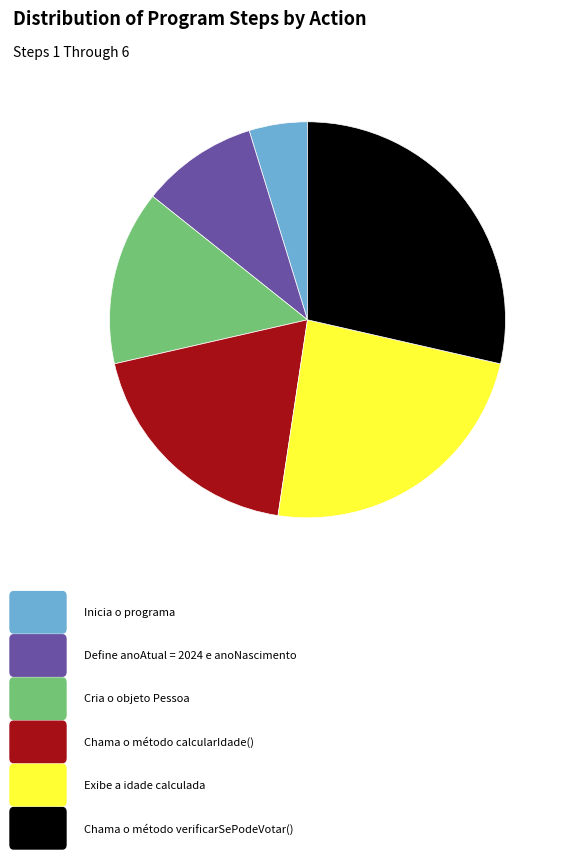

Does any single category account for the majority?

No